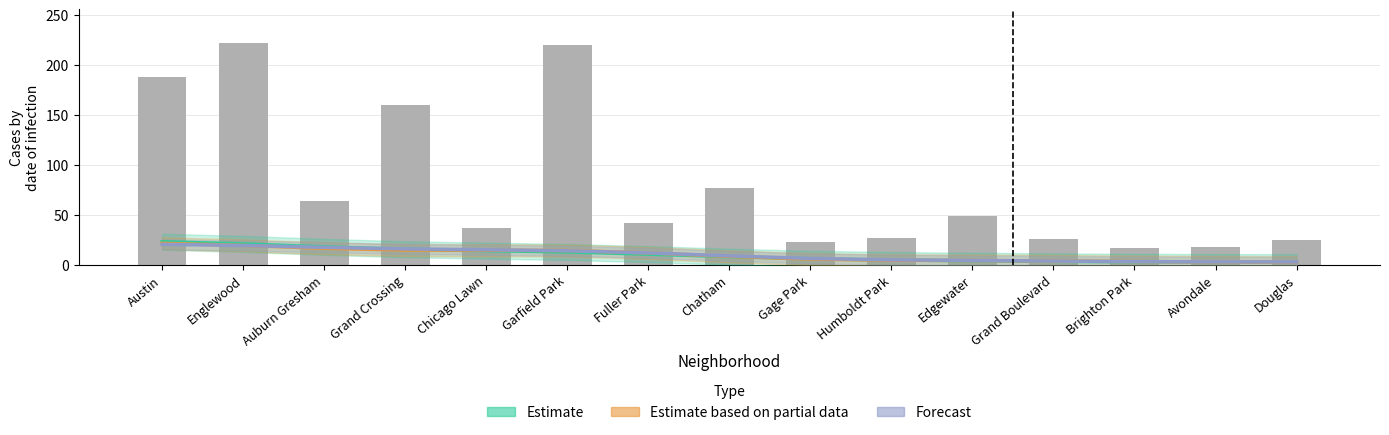

The Estimate based on partial data series shows 4.6 at Douglas. True or false?

False